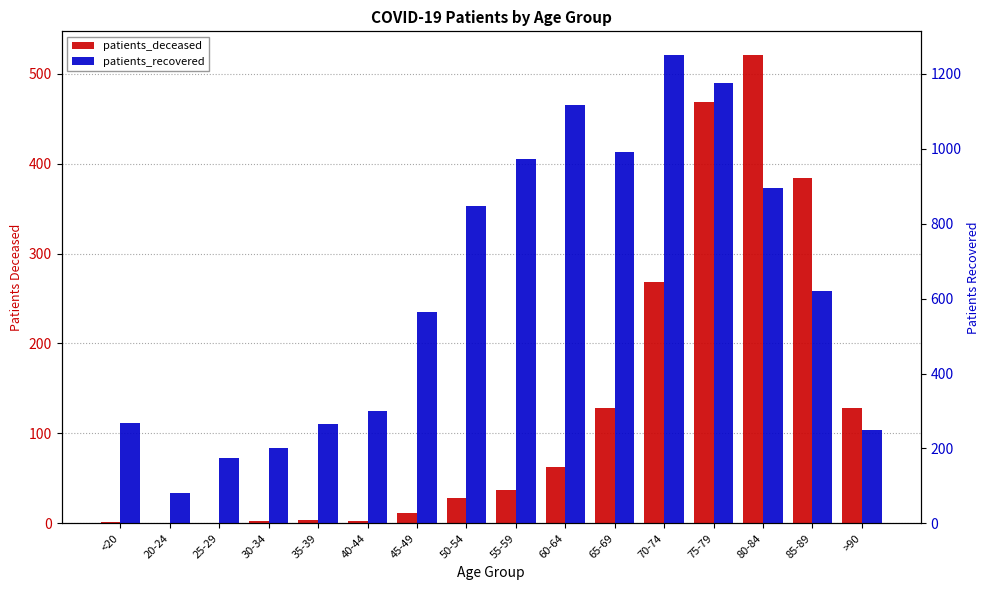

What is the difference between the second highest and minimum values in the patients_recovered series?

1094